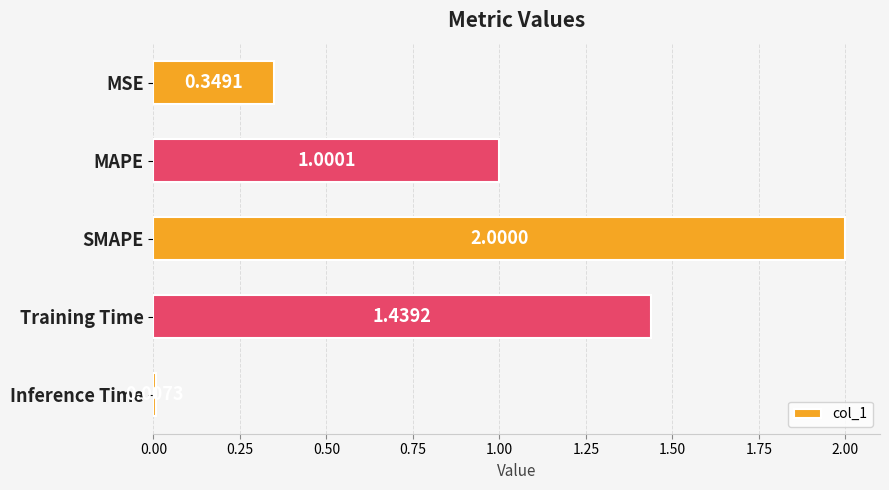

Which label corresponds to the smallest value in the chart?

Inference Time